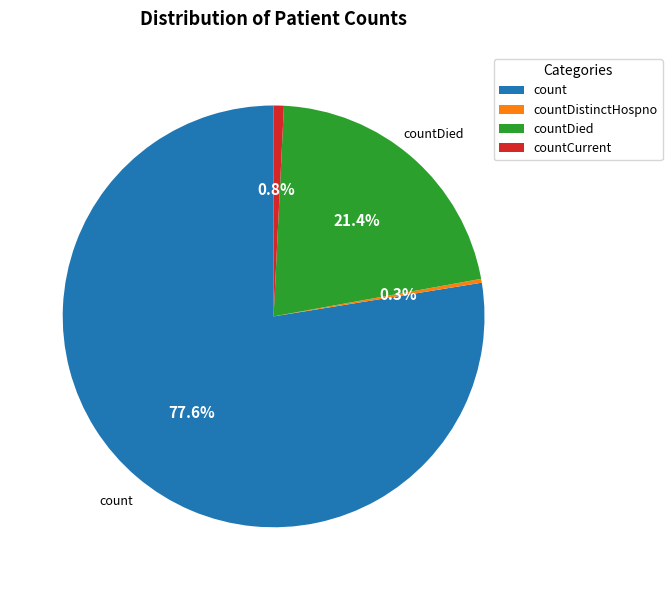

To the nearest percent, what is the average slice percentage?

25%